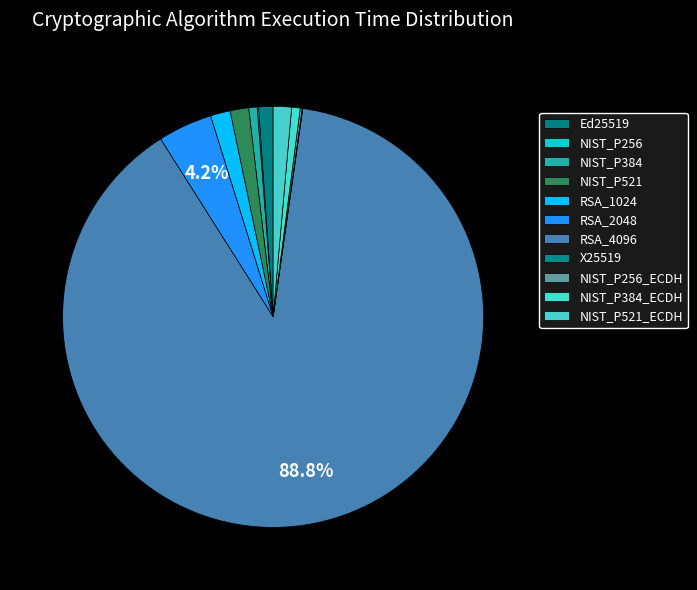

What portion of the pie excludes RSA_1024?

98.5%